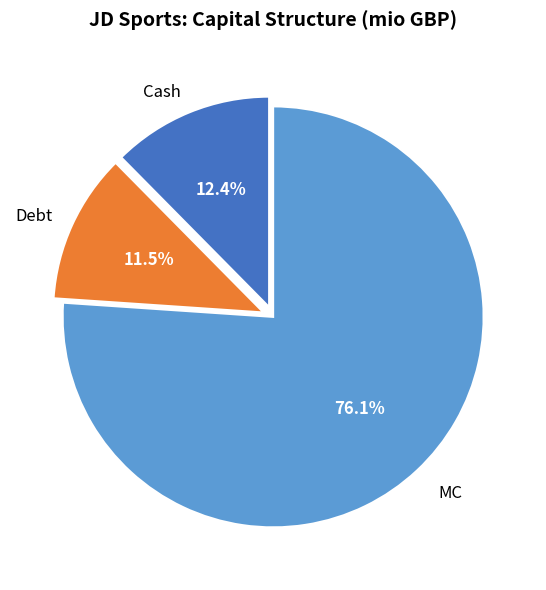

Does any single category account for the majority?

Yes